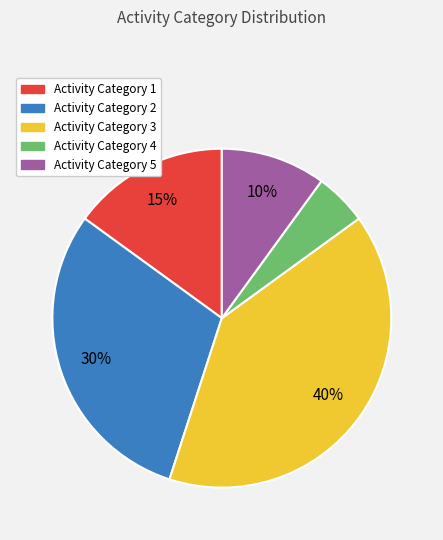

How many segments does this pie chart have?

5